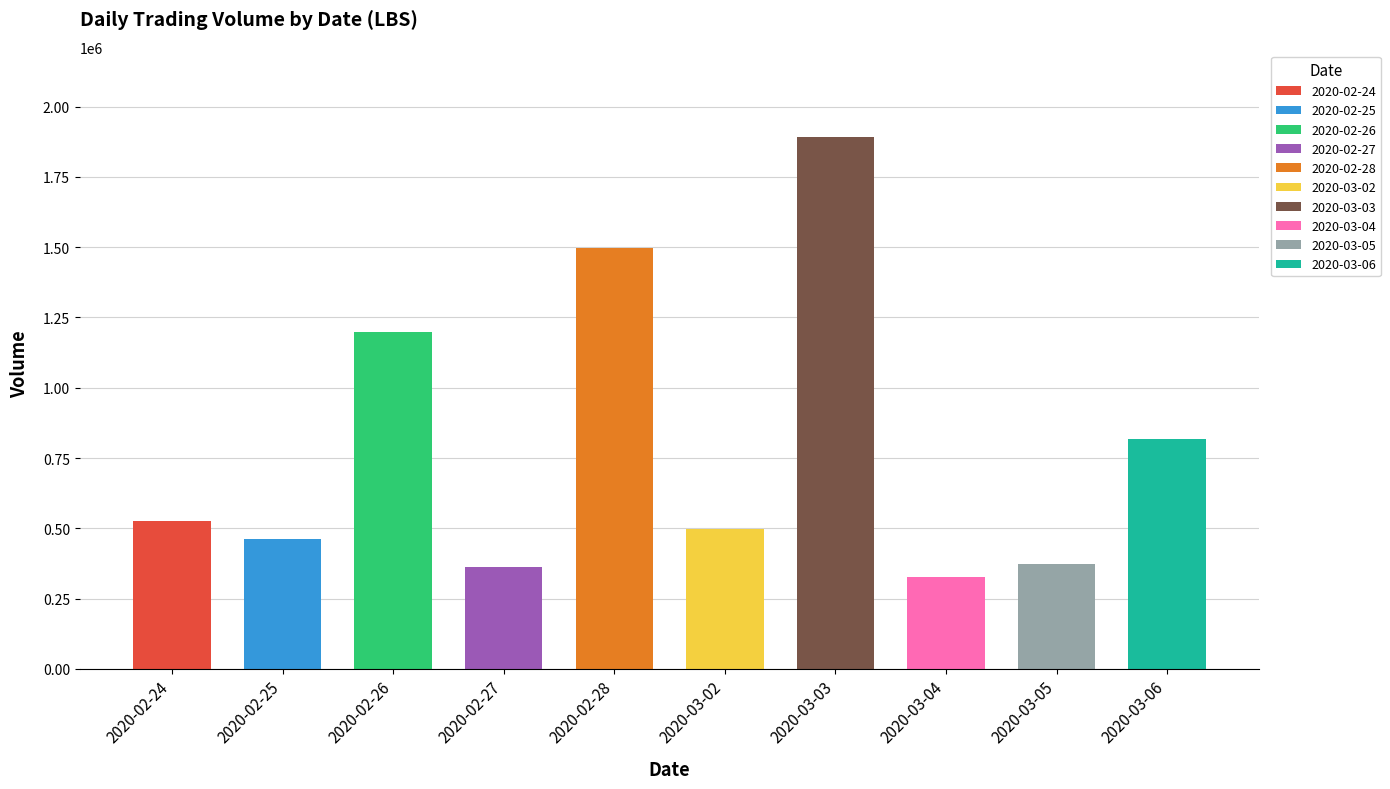

Reading right to left, transcribe all the data shown in this chart.

819000	372300	325800	1893100	498600	1496500	361400	1197100	463200	526100